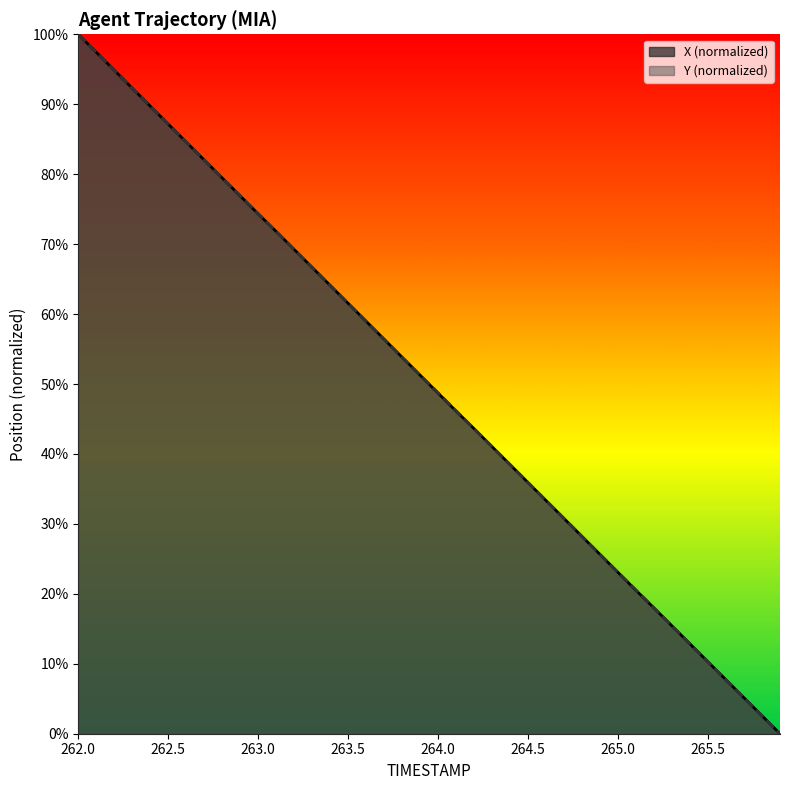

Reading left to right, extract all data points from this chart.

X: 262.0=1.0	262.1=1.0	262.2=0.9	262.3=0.9	262.4=0.9	262.5=0.9	262.6=0.8	262.7=0.8	262.8=0.8	262.9=0.8	263.0=0.7	263.1=0.7	263.2=0.7	263.3=0.7	263.4=0.6	263.5=0.6	263.6=0.6	263.7=0.6	263.8=0.5	263.9=0.5	264.0=0.5	264.1=0.5	264.2=0.4	264.3=0.4	264.4=0.4	264.5=0.4	264.6=0.3	264.7=0.3	264.8=0.3	264.9=0.3	265.0=0.2	265.1=0.2	265.2=0.2	265.3=0.2	265.4=0.1	265.5=0.1	265.6=0.1	265.7=0.1	265.8=0.0	265.9=0.0
Y: 262.0=1.0	262.1=1.0	262.2=0.9	262.3=0.9	262.4=0.9	262.5=0.9	262.6=0.8	262.7=0.8	262.8=0.8	262.9=0.8	263.0=0.7	263.1=0.7	263.2=0.7	263.3=0.7	263.4=0.6	263.5=0.6	263.6=0.6	263.7=0.6	263.8=0.5	263.9=0.5	264.0=0.5	264.1=0.5	264.2=0.4	264.3=0.4	264.4=0.4	264.5=0.4	264.6=0.3	264.7=0.3	264.8=0.3	264.9=0.3	265.0=0.2	265.1=0.2	265.2=0.2	265.3=0.2	265.4=0.1	265.5=0.1	265.6=0.1	265.7=0.1	265.8=0.0	265.9=0.0